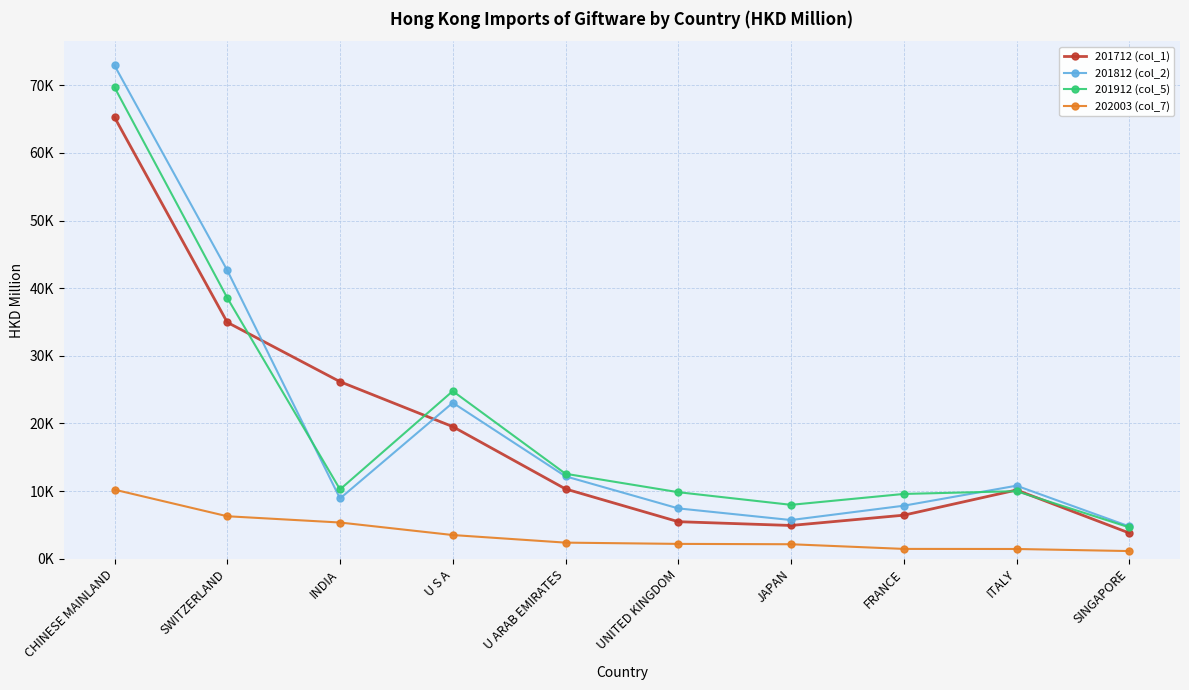

Which category has the lowest value across all series?

SINGAPORE